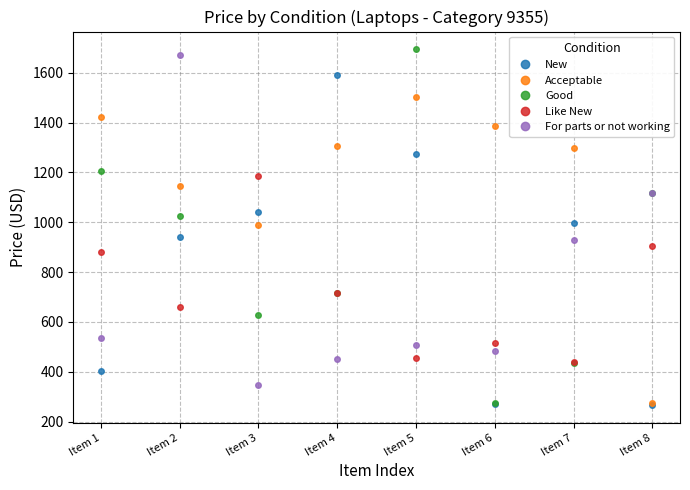

At how many categories does at least one series exceed 1550?

3